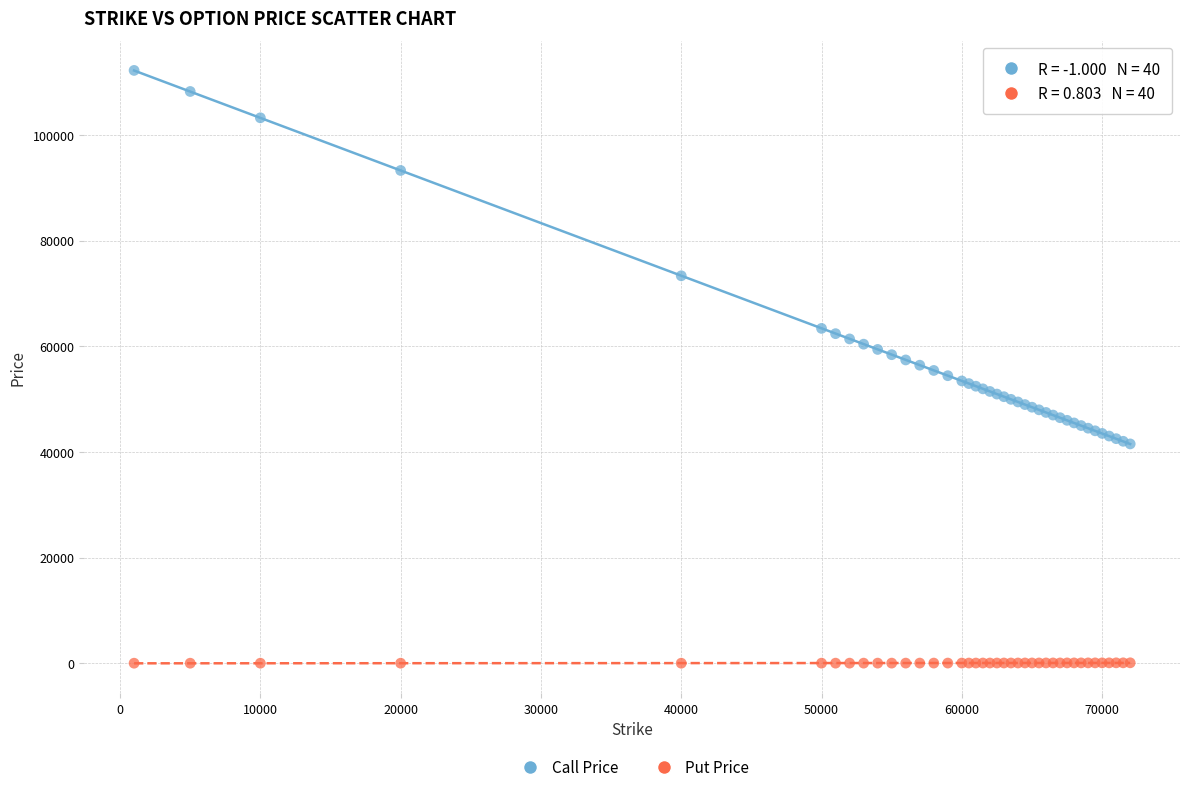

Which series contains the lowest Y value?

Put Price